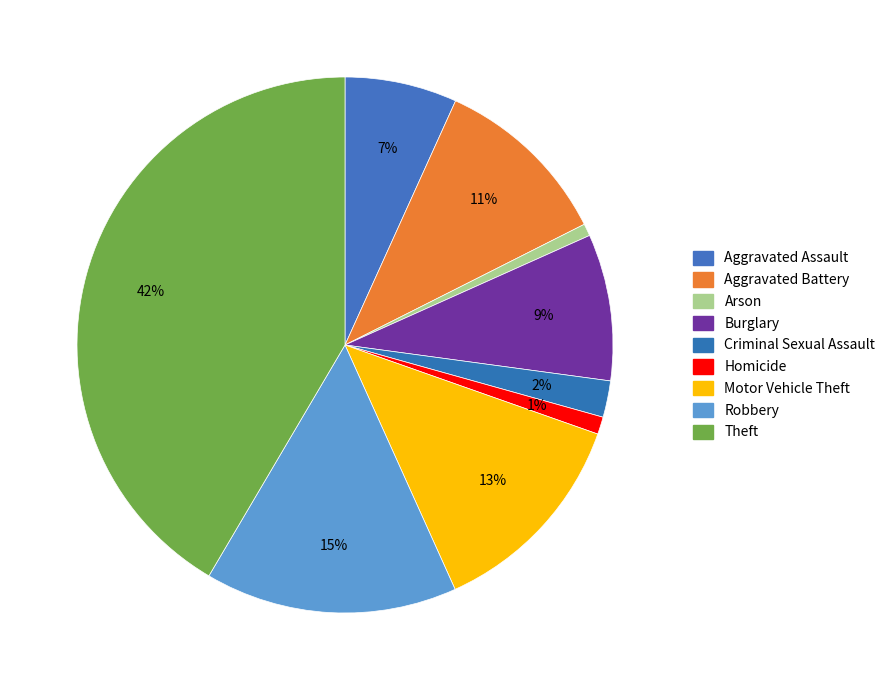

Is it true that Homicide is 1% of the pie?

True